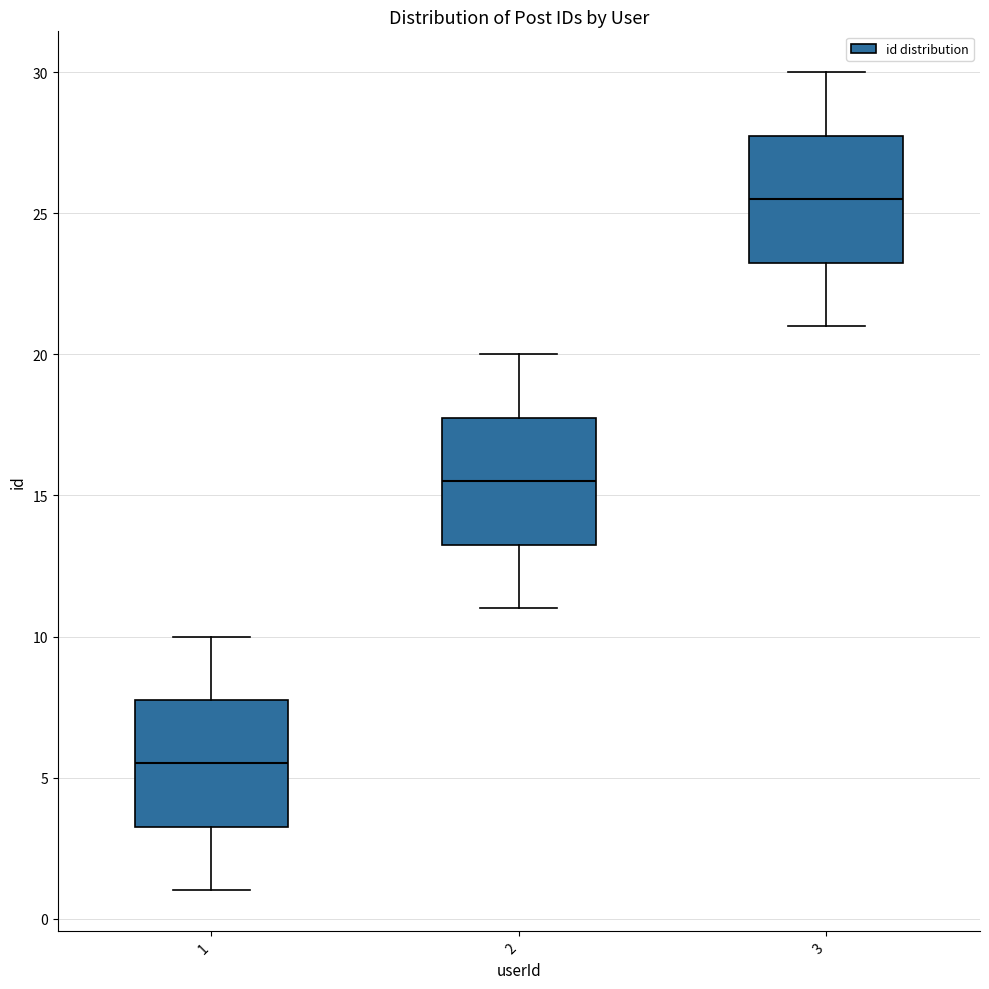

Which box's median line is the lowest?

1